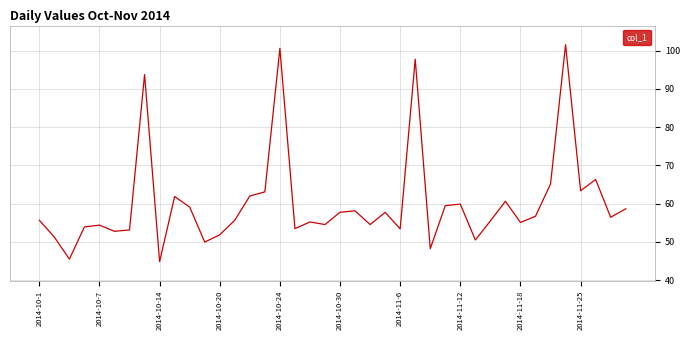

Count the number of data series in this chart.

1